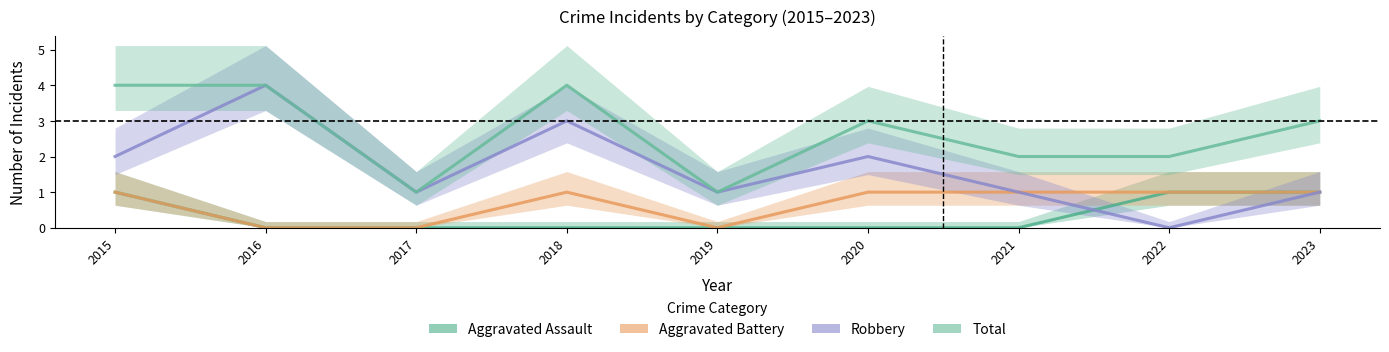

Which has a higher value, 2018 or 2015?

2015